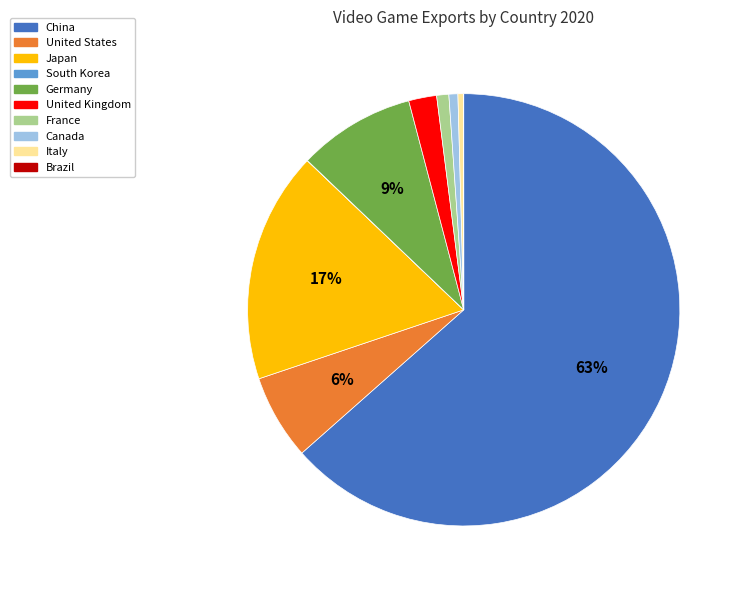

What is the ratio of the value at Germany to the value at Italy?

20.8